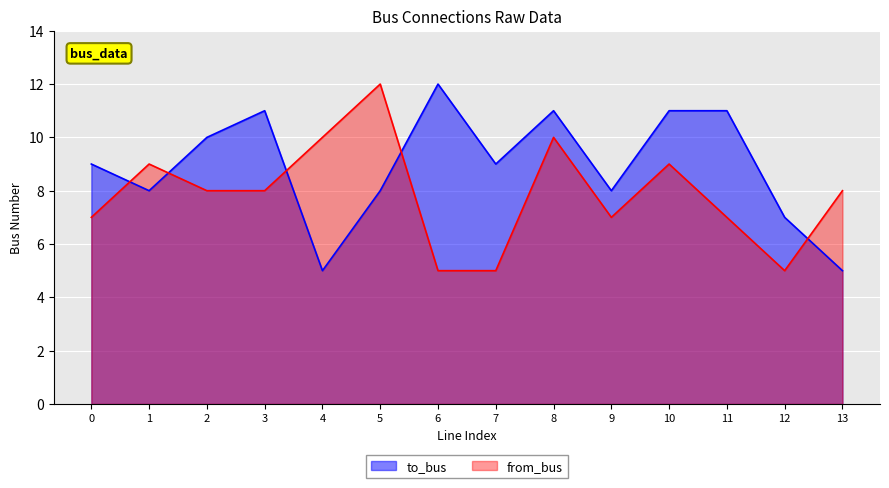

Between 2 and 12, which is larger?

2